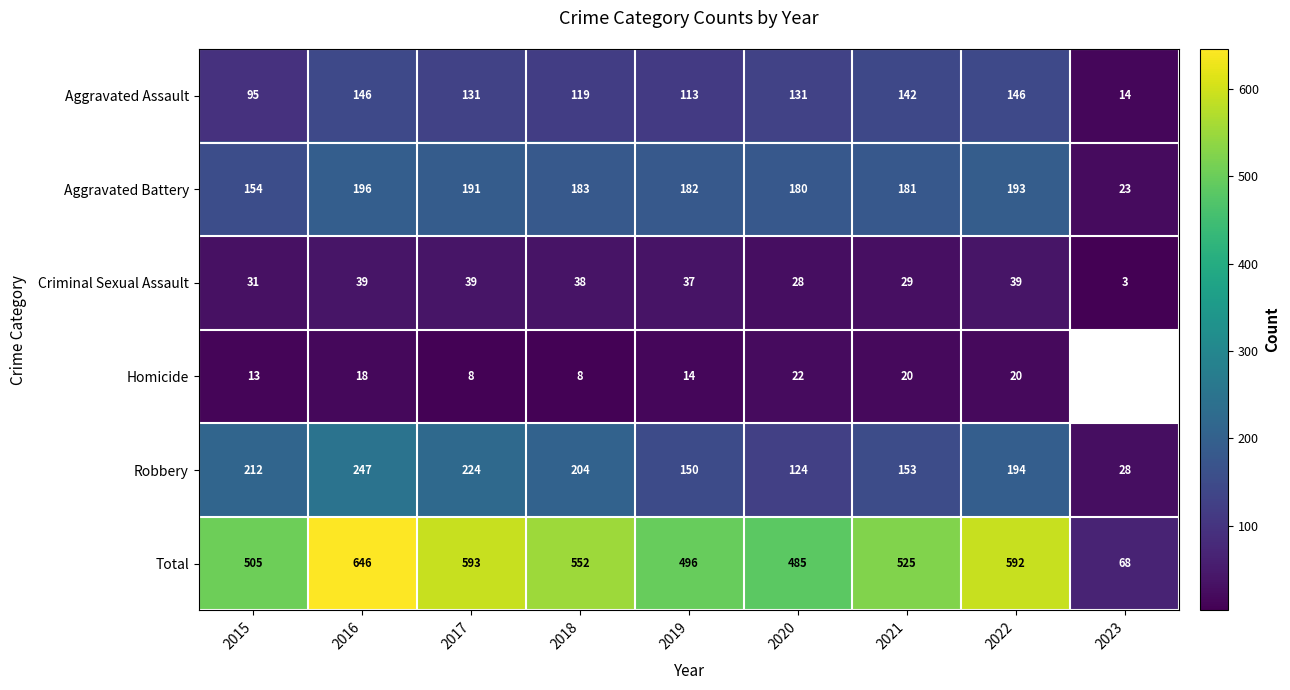

At 2018, list the series in order from smallest to largest.

Homicide, Criminal Sexual Assault, Aggravated Assault, Aggravated Battery, Robbery, Total